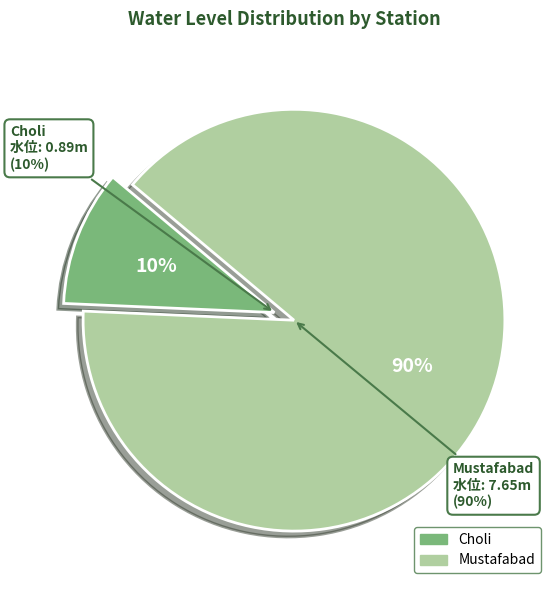

How many slices are in this pie chart?

2